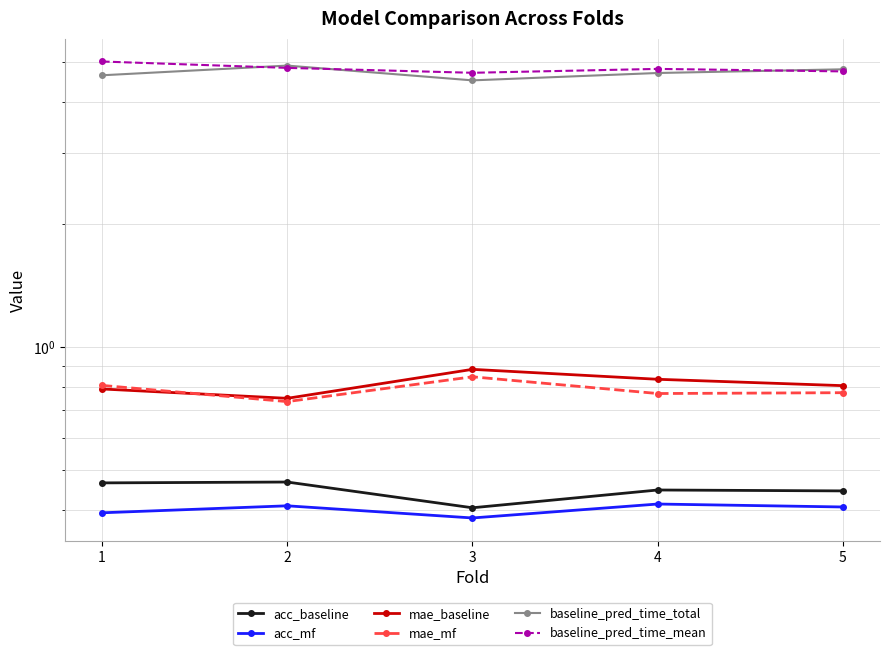

True or false: acc_mf and acc_baseline intersect in this chart.

False